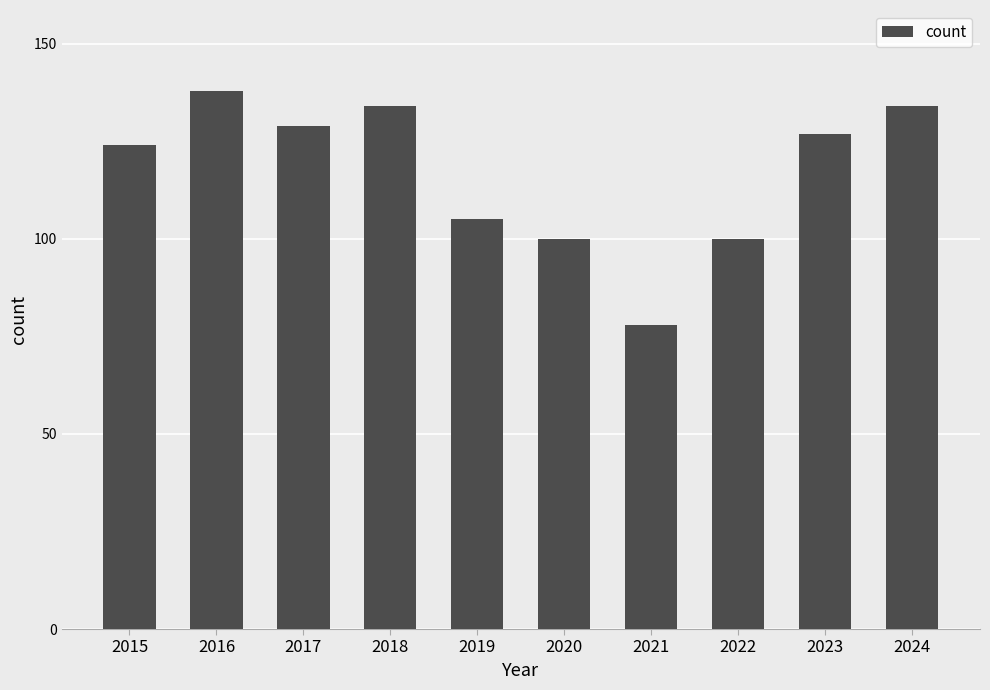

What is the average value?

117